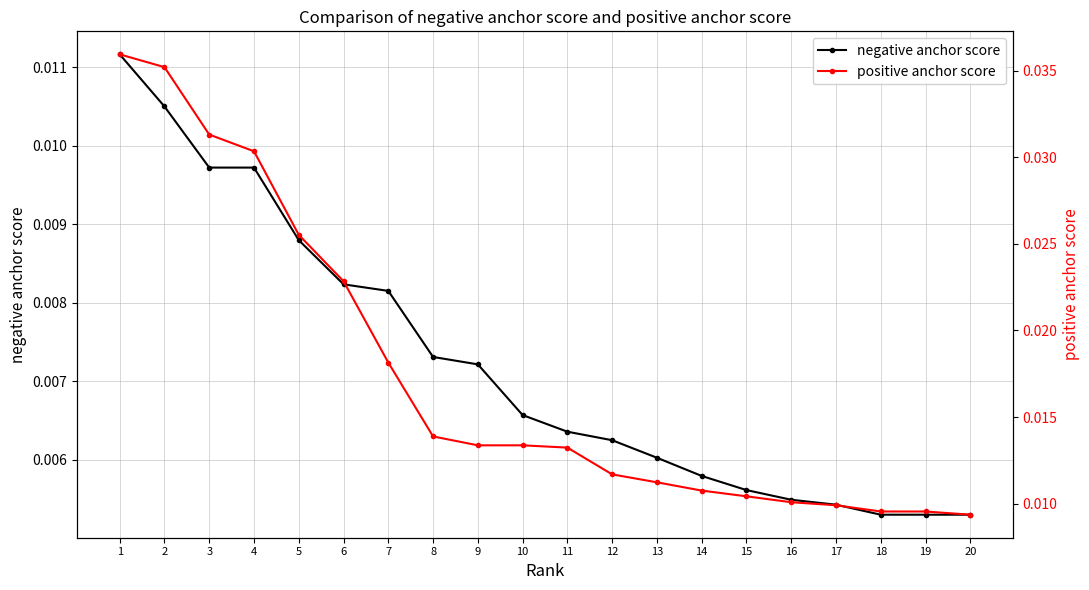

Is it true that negative anchor score equals 0.0 at 3?

True